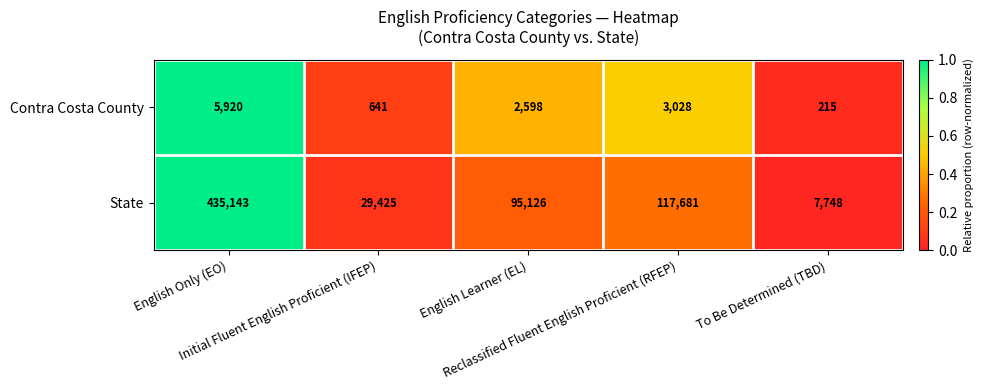

What is the total value across all series at English Only (EO)?

441063